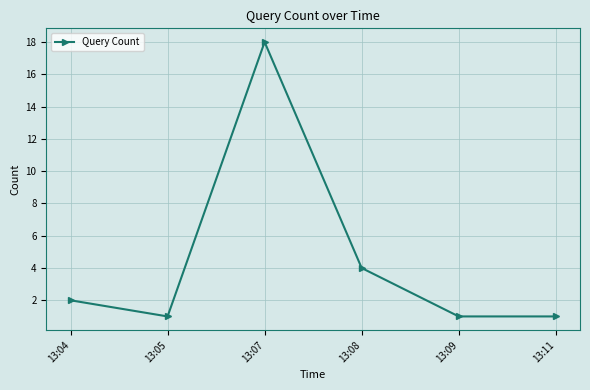

What is the sum of all values?

27